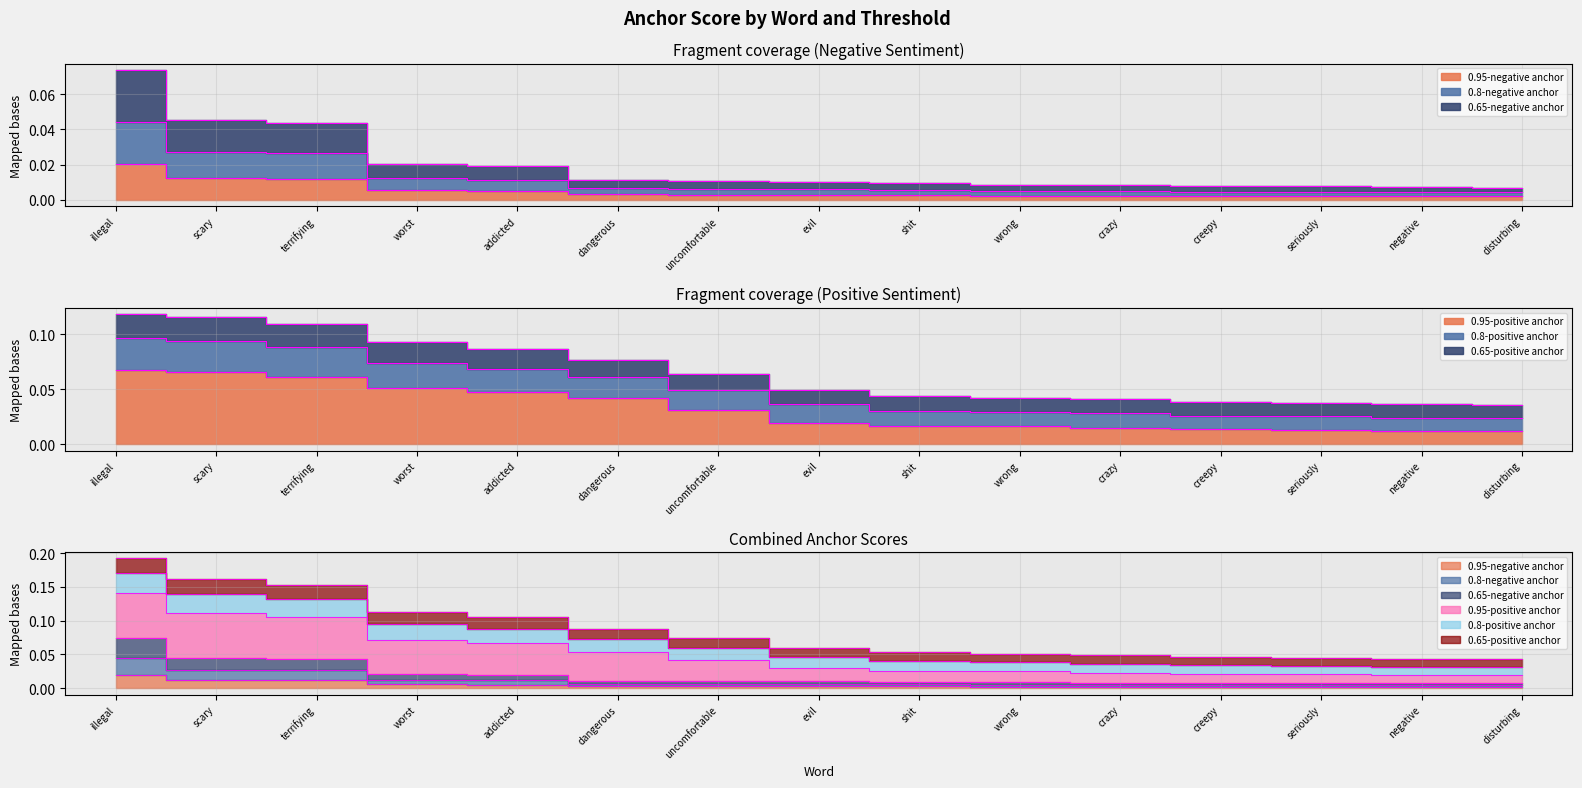

The value of 0.65-negative anchor at disturbing is 0.0. True or false?

False